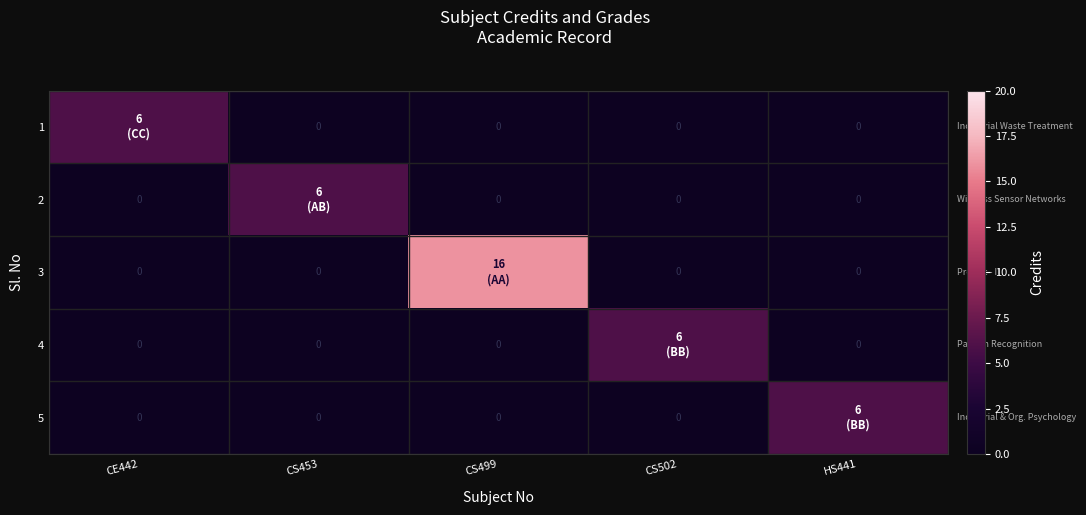

Which has a higher value, CS502 or HS441?

CS502